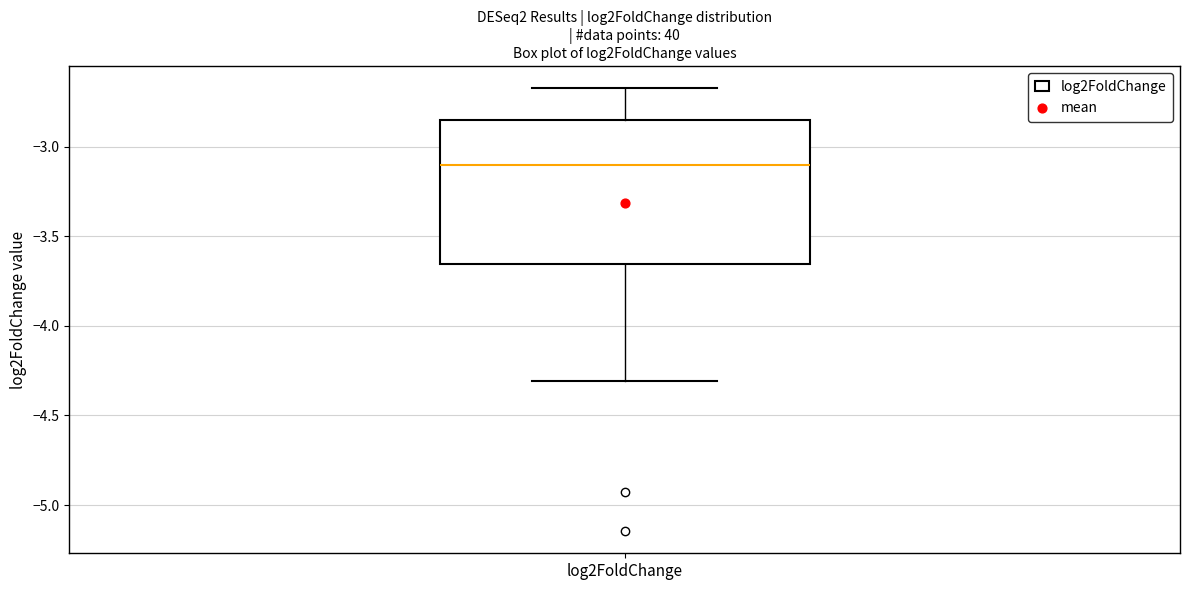

Read this box plot against the y-axis: the position of the median line, the range covered by the box, and the ends of both whiskers. The values are not printed on the chart, so give them approximately, as read against the axis.

median -3.10, box -3.65 to -2.85, whiskers -4.30 to -2.65